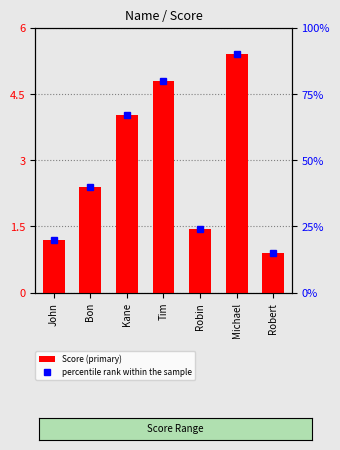

What is the label of the 1st bar from the right?

Robert